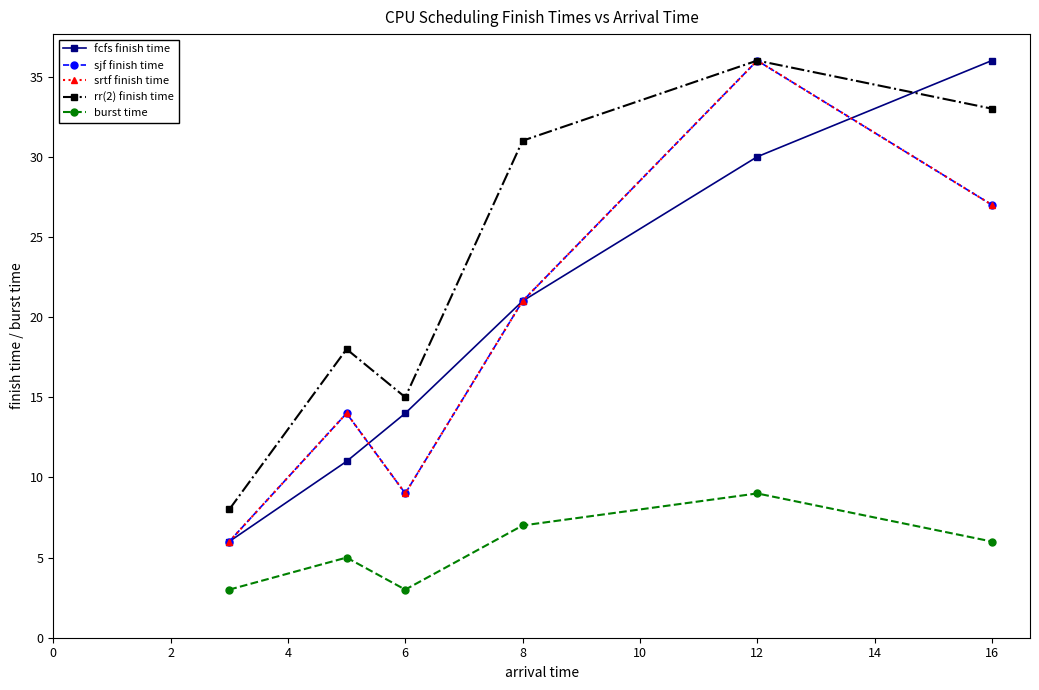

Which series has the widest spread of values?

fcfs finish time